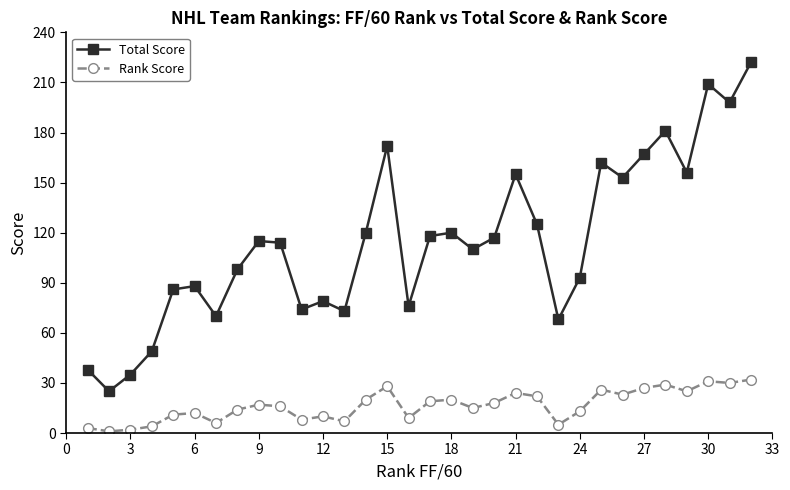

Reading left to right, transcribe all the data shown in this chart.

Total Score: 38	25	35	49	86	88	70	98	115	114	74	79	73	120	172	76	118	120	110	117	155	125	68	93	162	153	167	181	156	209	198	222
Rank Score: 3	1	2	4	11	12	6	14	17	16	8	10	7	20	28	9	19	20	15	18	24	22	5	13	26	23	27	29	25	31	30	32